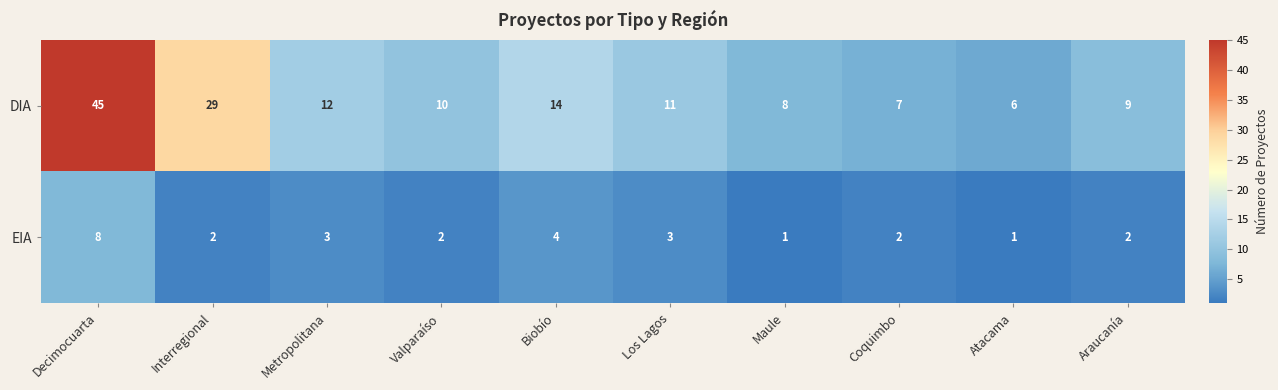

At which category does the chart reach its peak across all series?

Decimocuarta